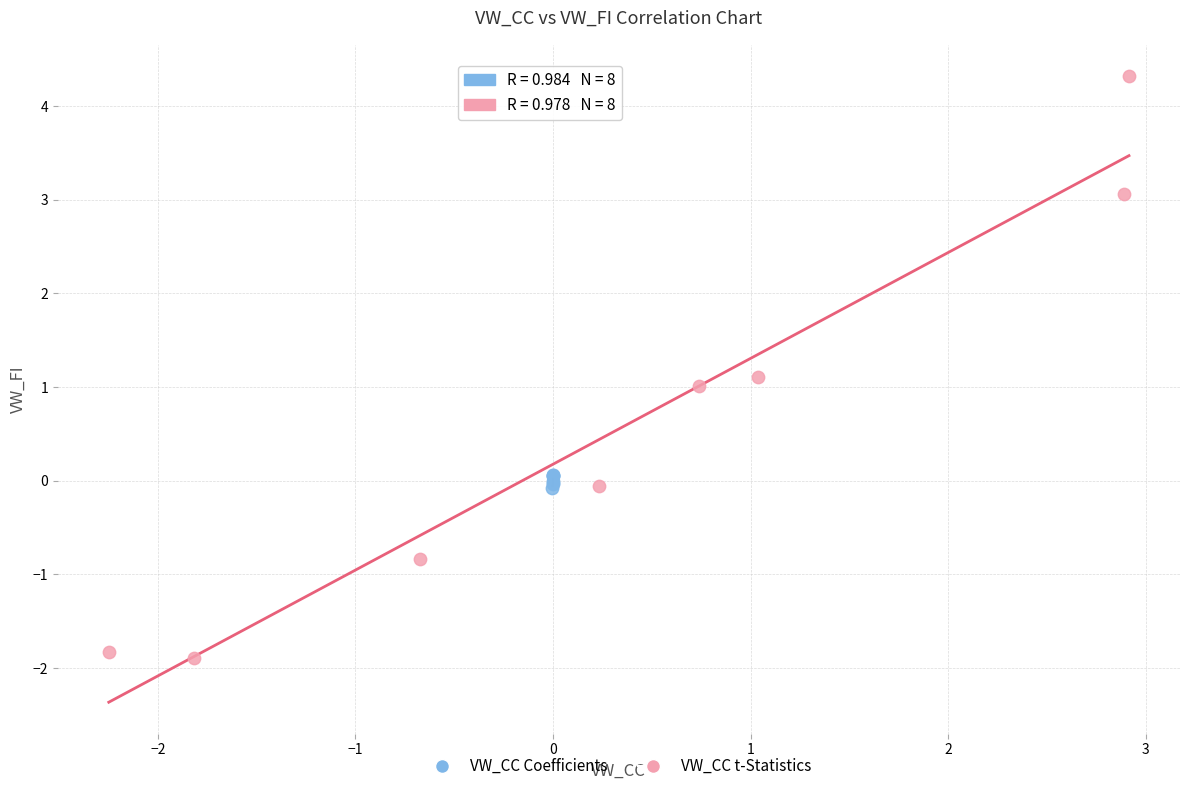

What are all the series names shown in the legend?

VW_CC Coefficients, VW_CC t-Statistics